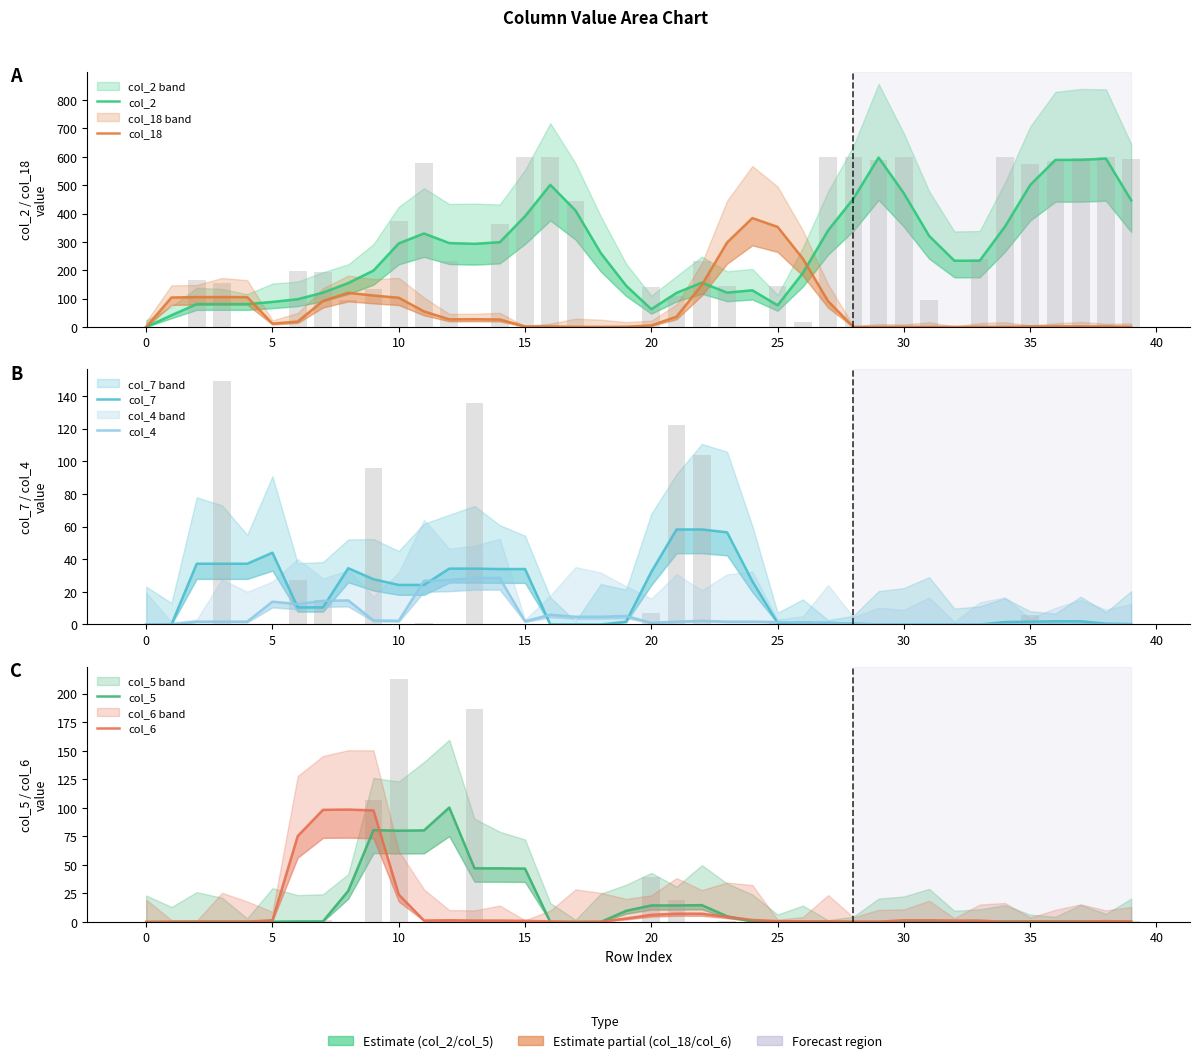

How many values in the col_18 series exceed 19?

20